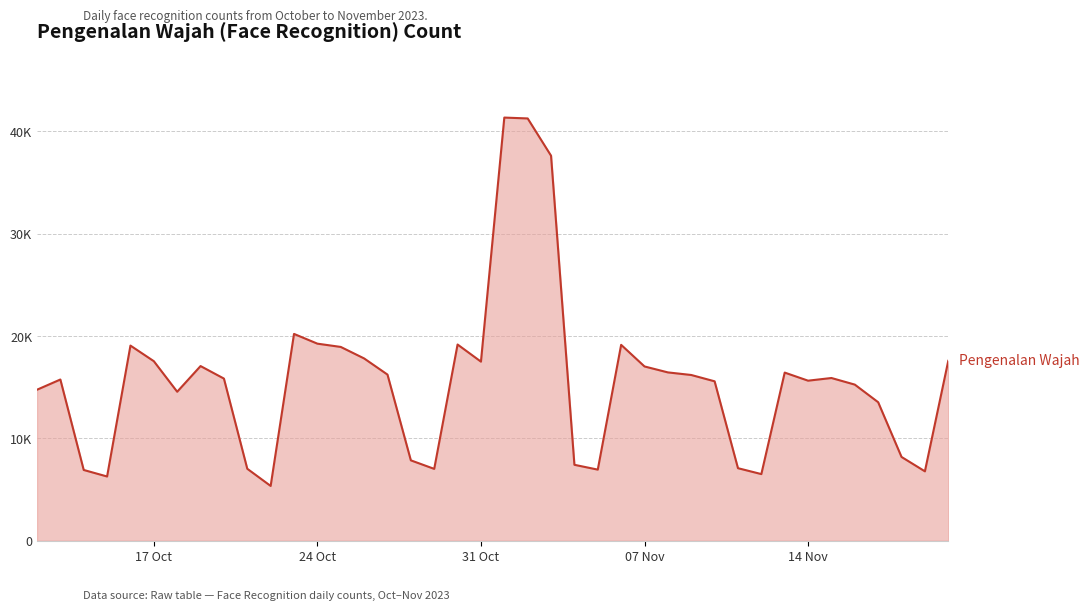

Does the chart have visible grid lines?

Yes